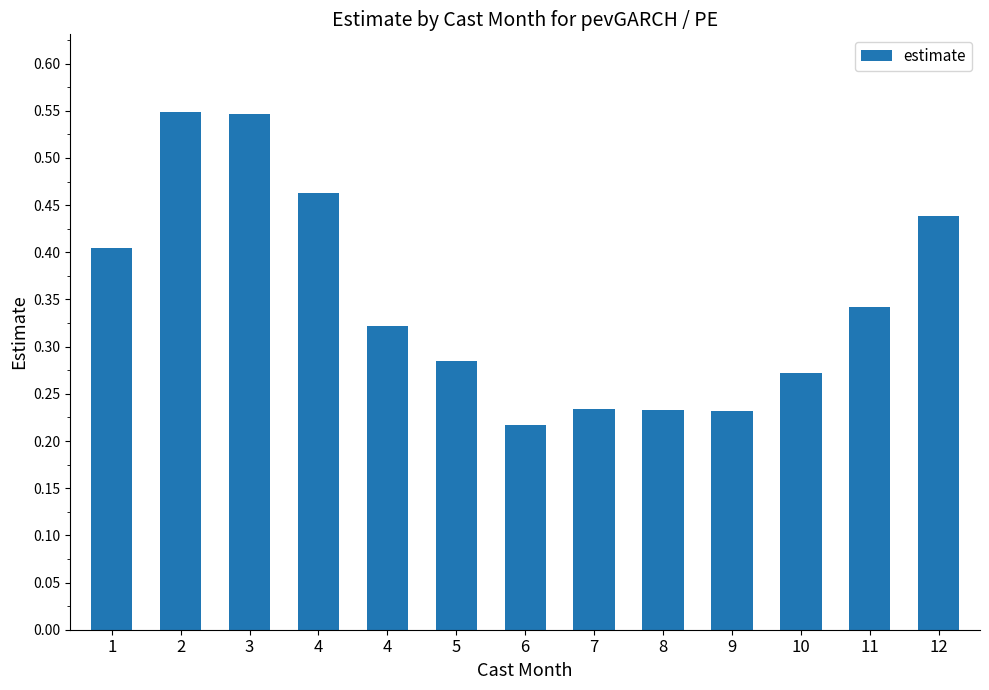

Reading left to right, list all the values displayed in this chart.

1=0.4	2=0.5	3=0.5	4=0.5	4=0.3	5=0.3	6=0.2	7=0.2	8=0.2	9=0.2	10=0.3	11=0.3	12=0.4